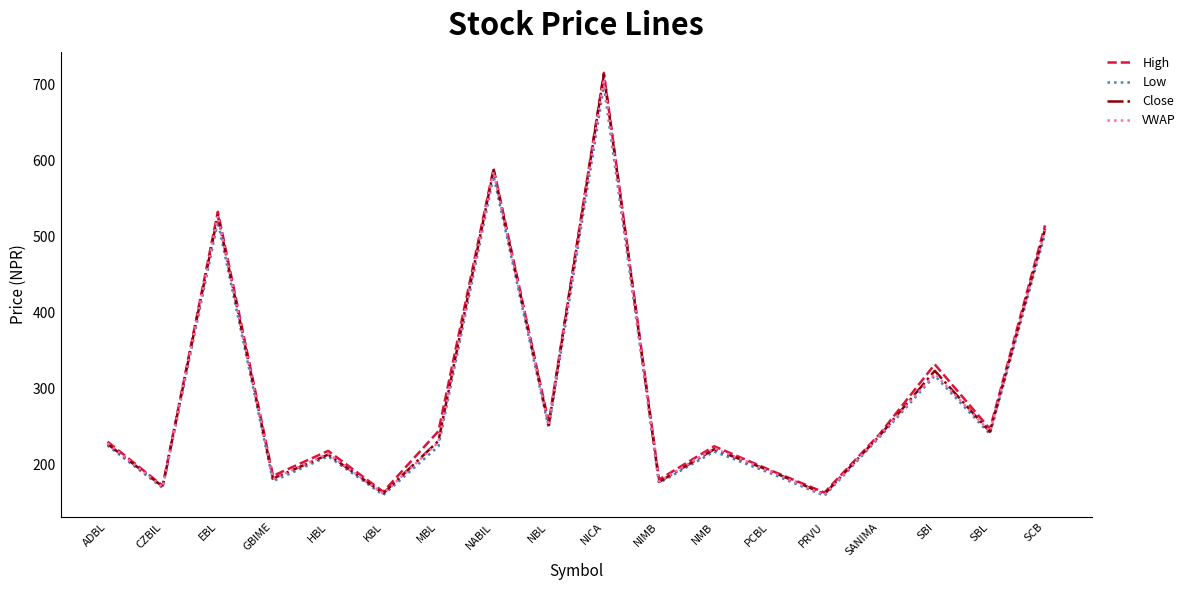

At how many categories does at least one series exceed 341?

4